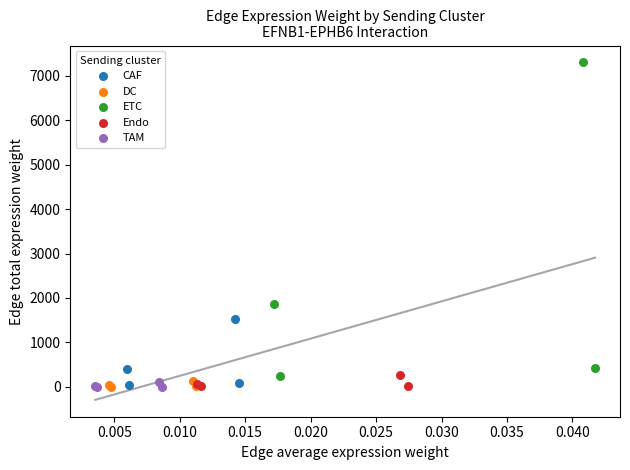

Which series has the widest spread of Y values?

ETC